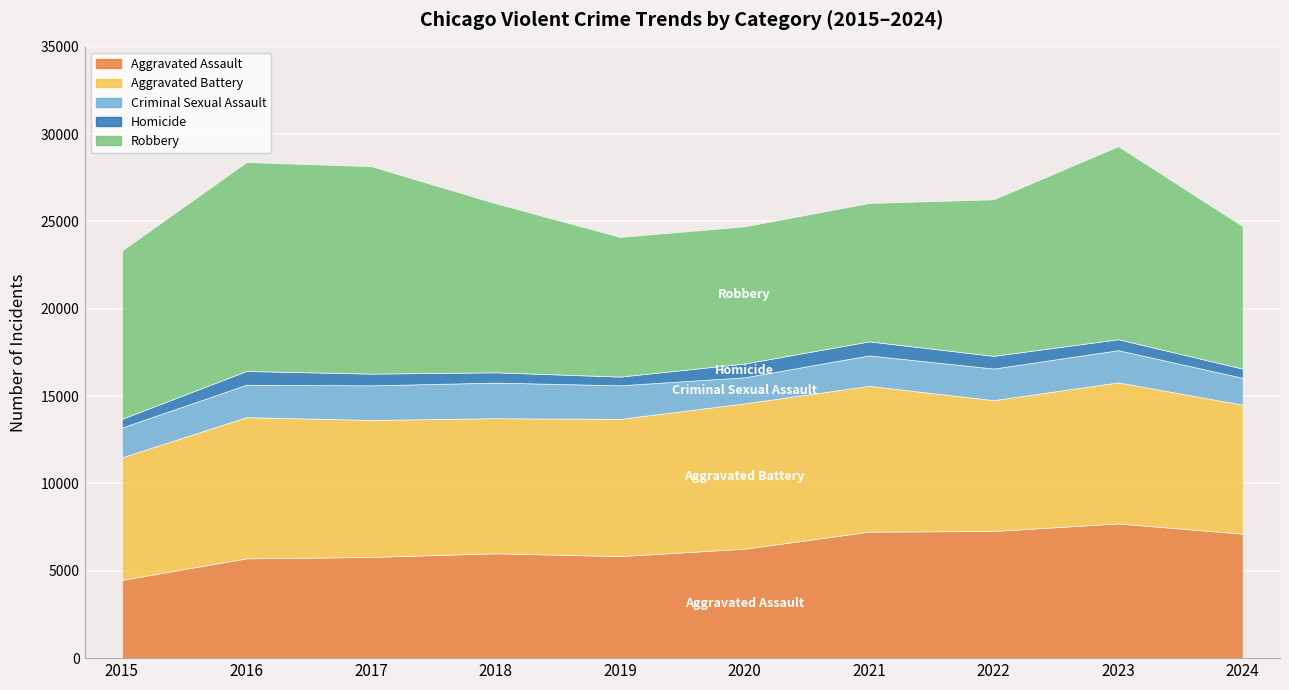

Reading left to right, transcribe all the data shown in this chart.

Aggravated Assault: 4480	5713	5793	6002	5841	6265	7242	7280	7710	7126
Aggravated Battery: 7019	8086	7845	7735	7858	8321	8347	7491	8078	7385
Criminal Sexual Assault: 1705	1854	1979	2039	1921	1492	1744	1809	1844	1538
Homicide: 496	786	672	588	499	787	804	725	626	524
Robbery: 9638	11960	11880	9681	7995	7855	7920	8963	11053	8161